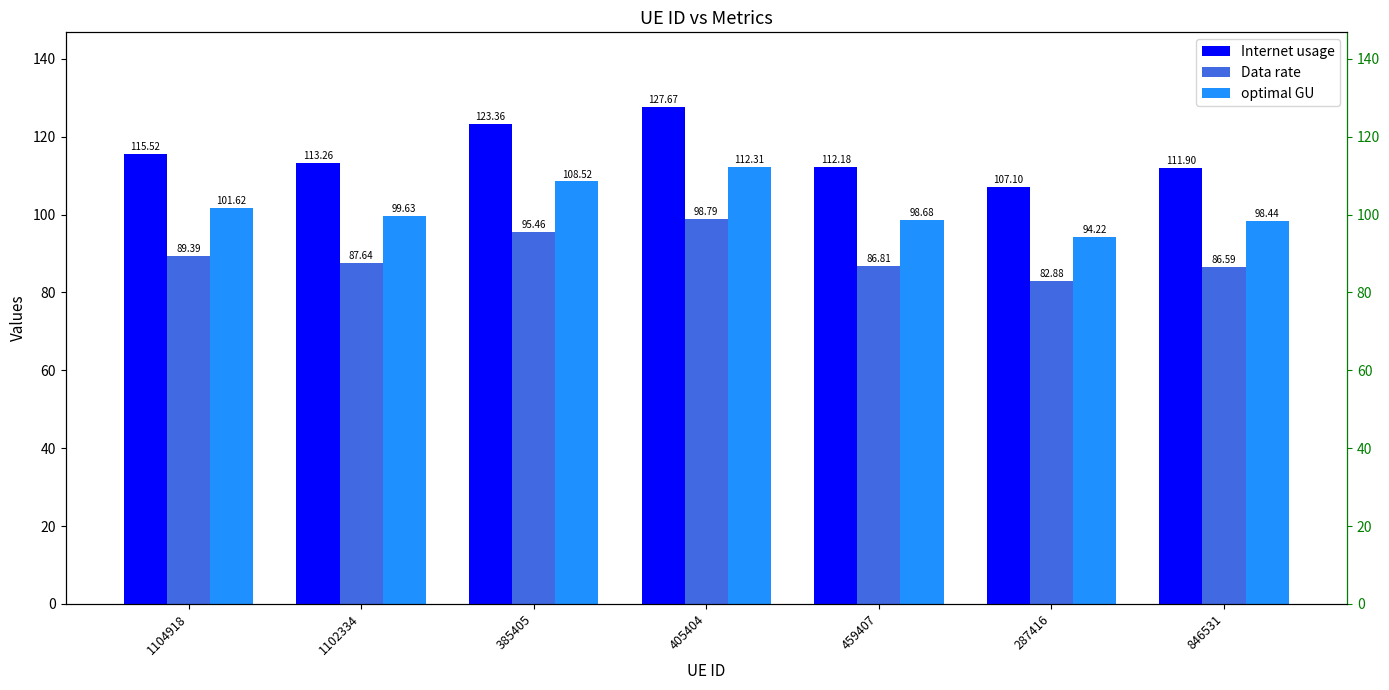

Is the value of optimal GU at 405404 greater than the value of Data rate at 459407?

Yes